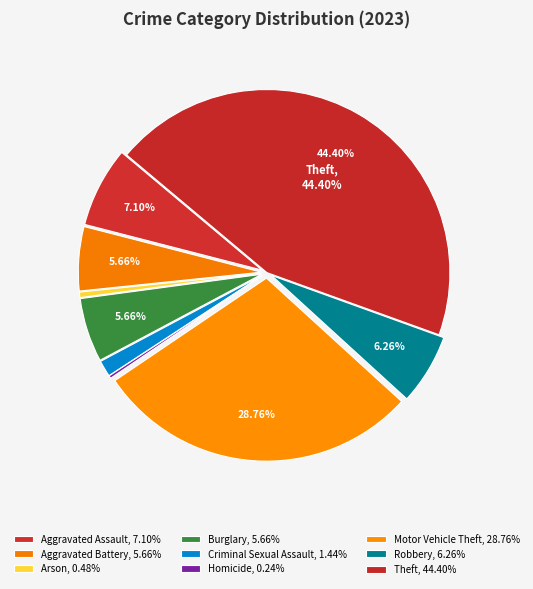

How many segments does this pie chart have?

9